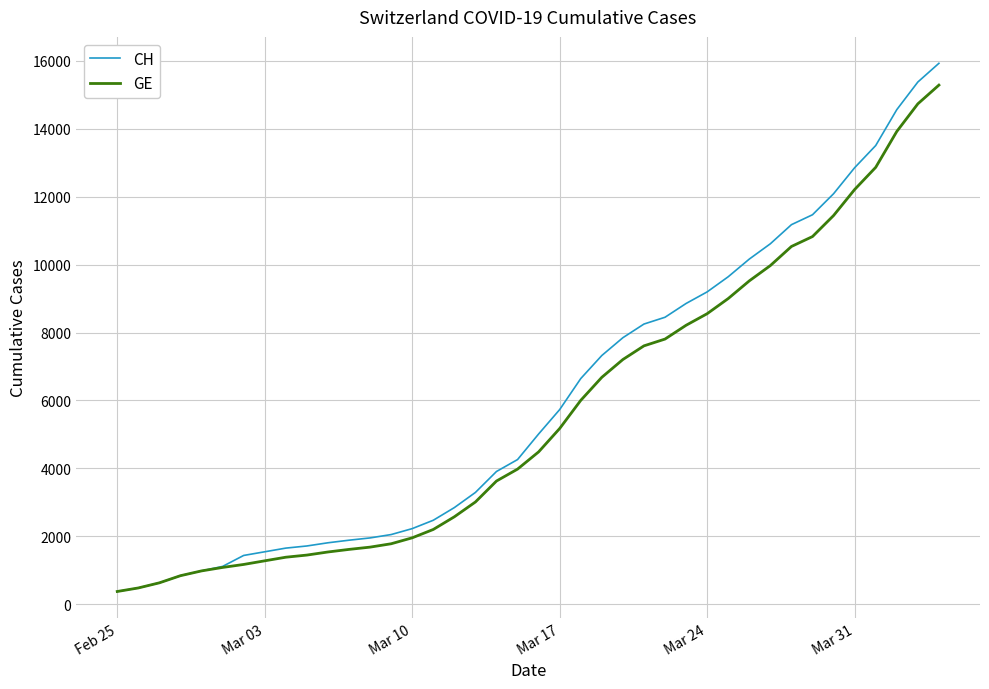

What is the sum of all CH values?

242133